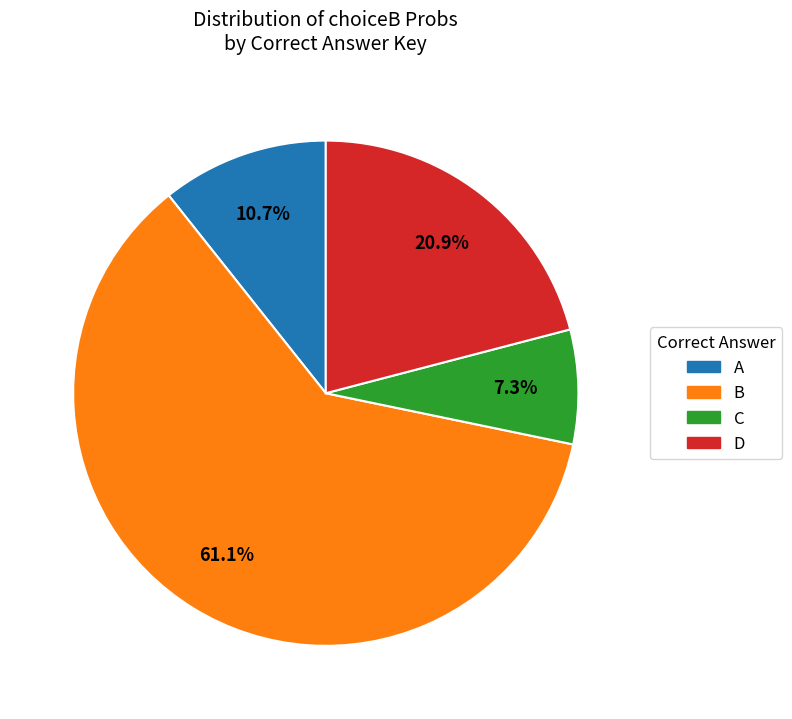

Rank the categories by value from lowest to highest.

C, A, D, B